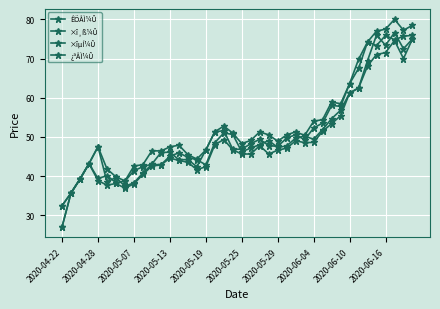

How many data points does each series have?

40